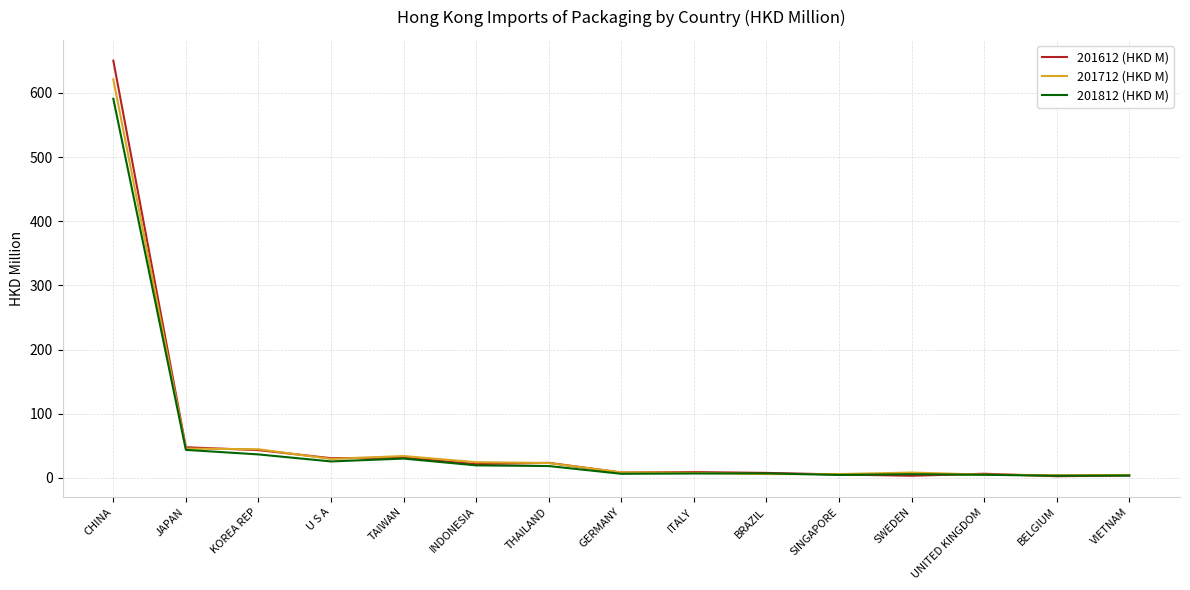

Rank the series by their maximum value, from highest to lowest.

201612 (HKD M), 201712 (HKD M), 201812 (HKD M)